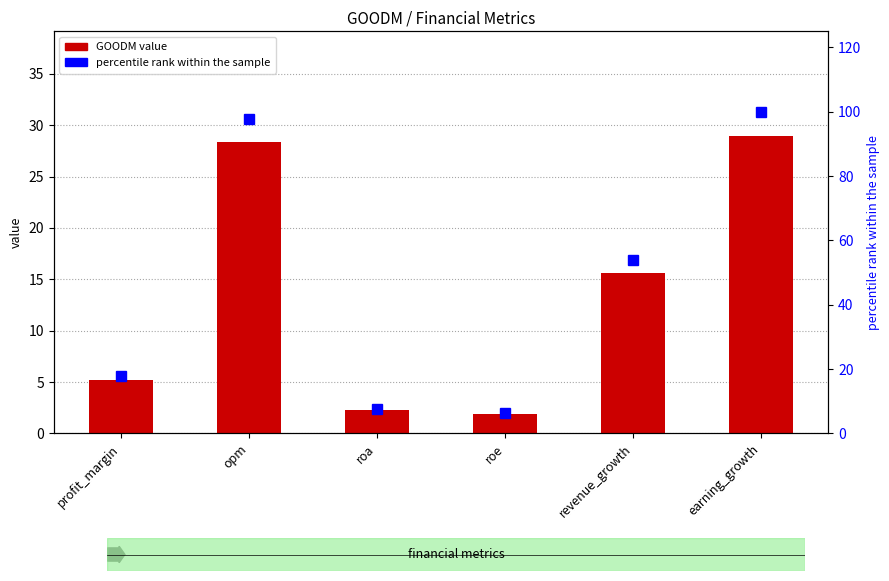

Reading left to right, transcribe all the data shown in this chart.

GOODM: profit_margin=5.2	opm=28.3	roa=2.2	roe=1.9	revenue_growth=15.6	earning_growth=29.0
percentile rank within the sample: profit_margin=17.8	opm=97.7	roa=7.7	roe=6.4	revenue_growth=53.8	earning_growth=100.0